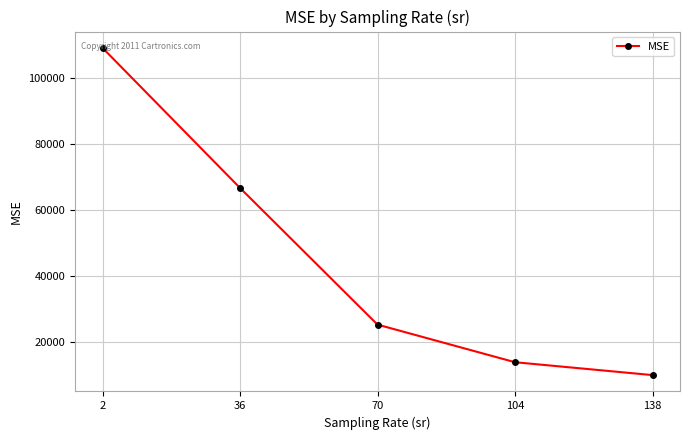

List the labels in order of value, smallest first.

138, 104, 70, 36, 2